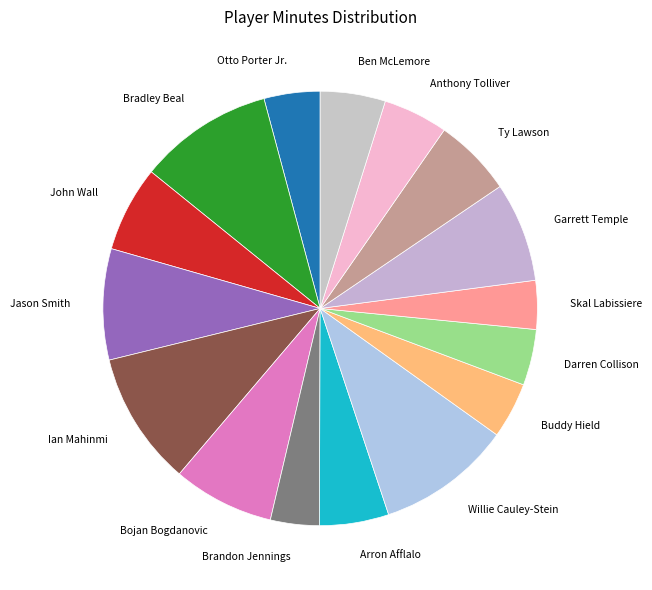

The Ty Lawson slice represents 1% of the pie. True or false?

False